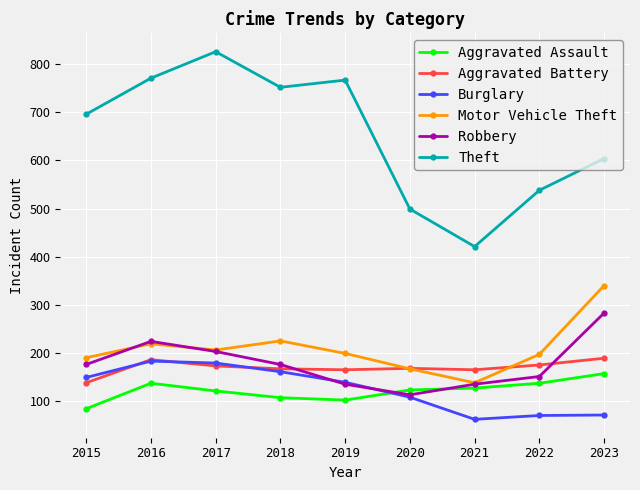

True or false: Aggravated Battery and Aggravated Assault cross at least once.

False